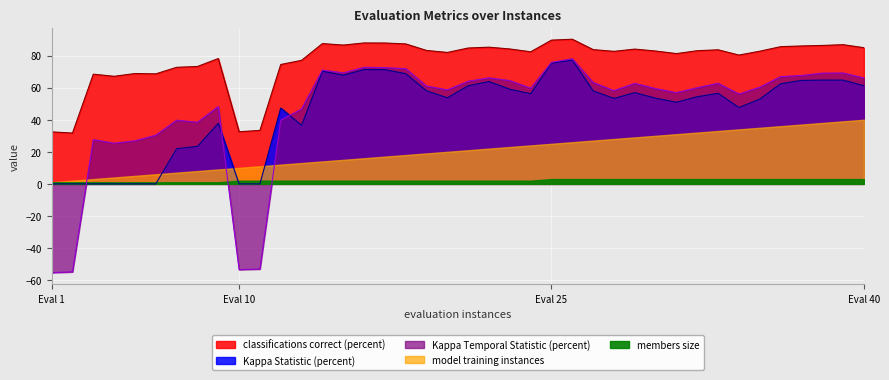

Which series has the widest spread of values?

Kappa Temporal Statistic (percent)